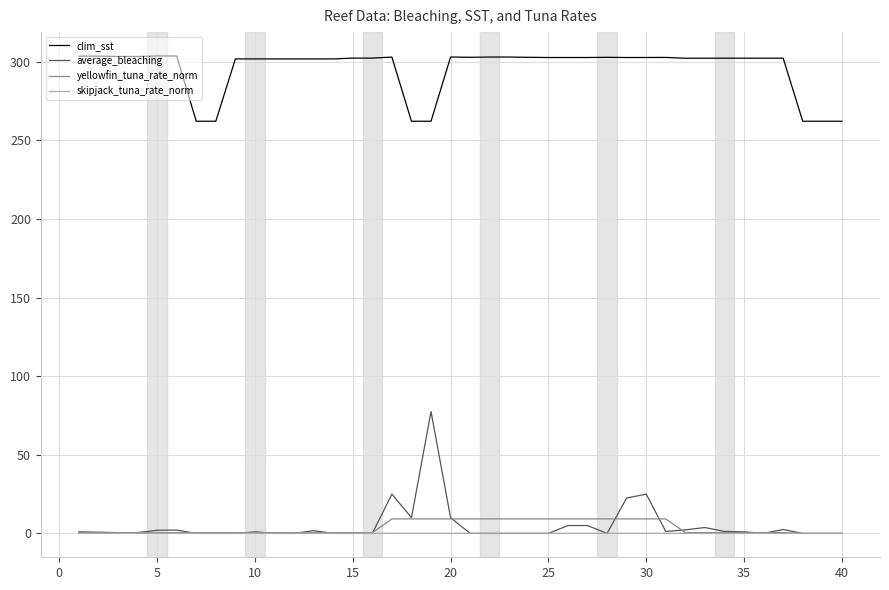

Which series has the largest range (max minus min)?

average_bleaching